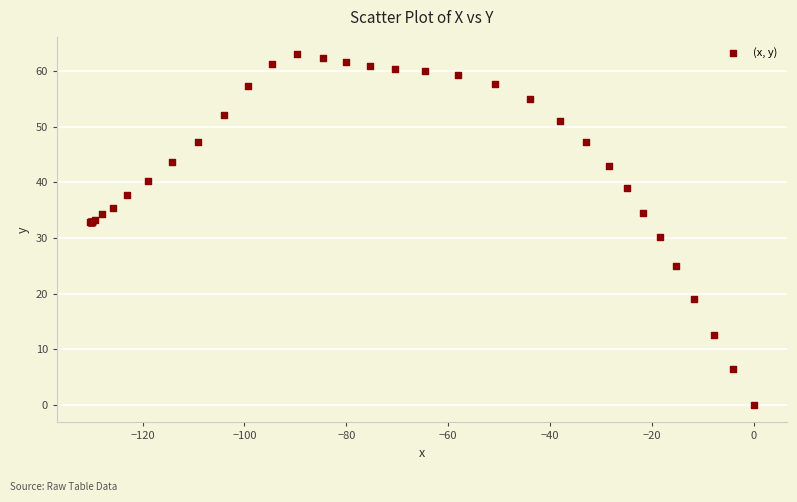

What Y value in the scatter plot is closest to 31?

30.1